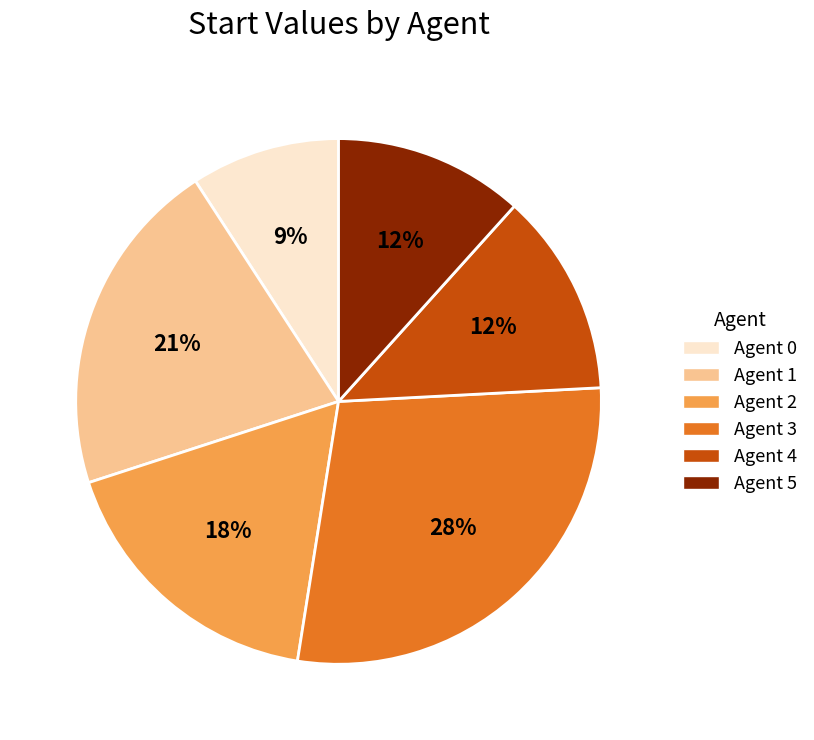

To the nearest percent, what portion does Agent 5 represent?

12%